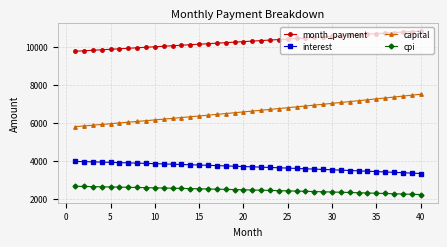

Which series has the largest range (max minus min)?

capital